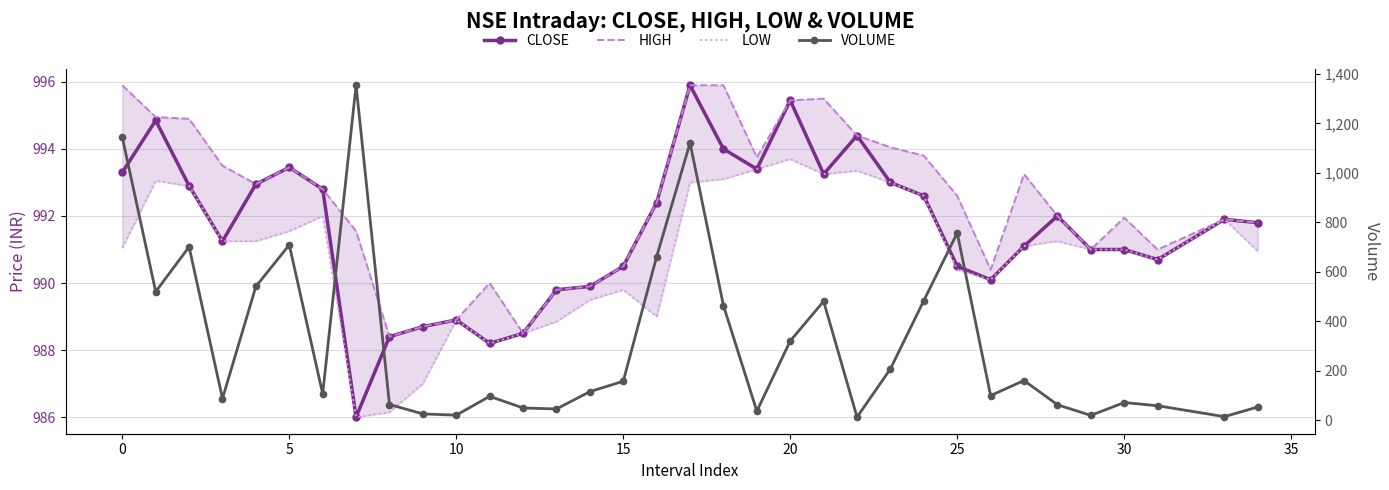

Is this an area chart (filled region under the line)?

No